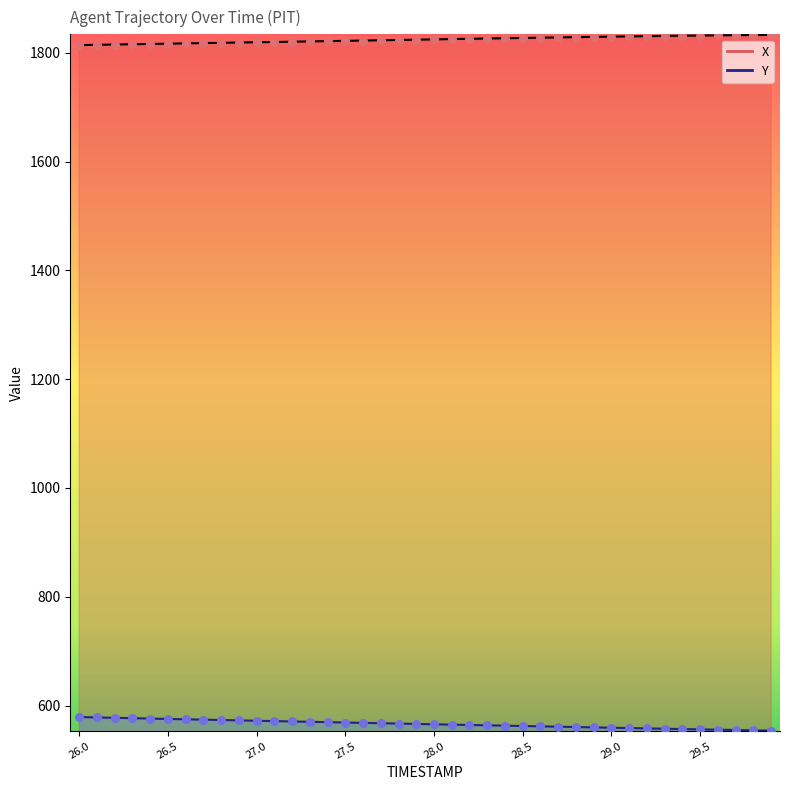

Which series has the largest Y range (max minus min)?

Y